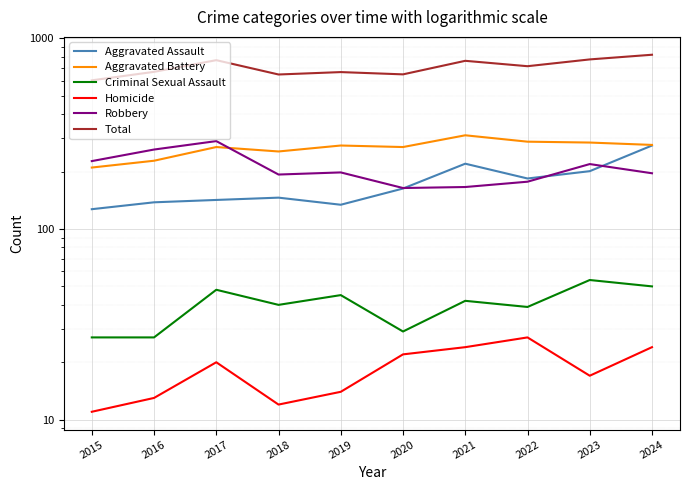

At 2022, list the series in order from smallest to largest.

Homicide, Criminal Sexual Assault, Robbery, Aggravated Assault, Aggravated Battery, Total